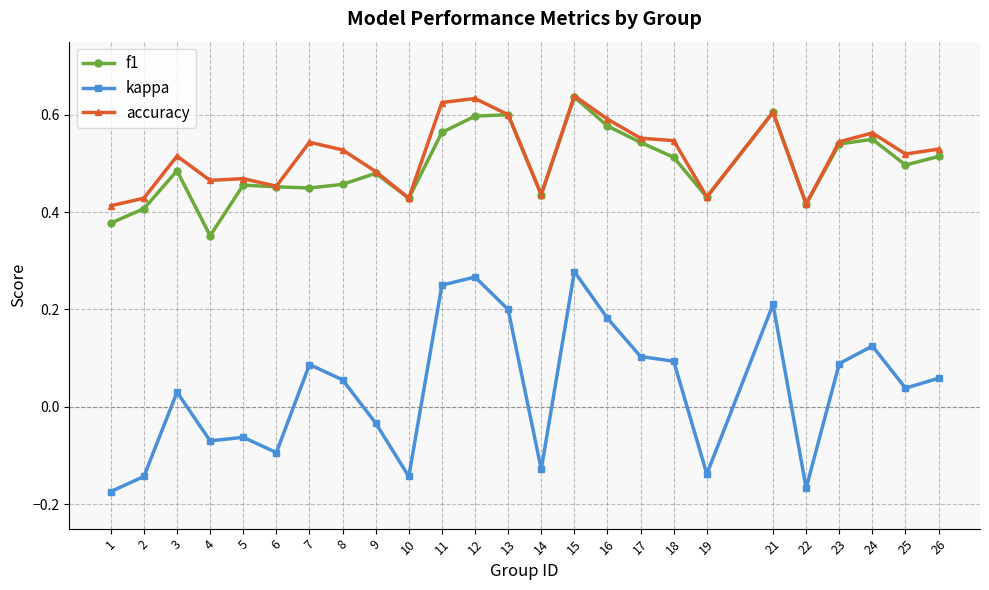

True or false: kappa and accuracy cross at least once.

False